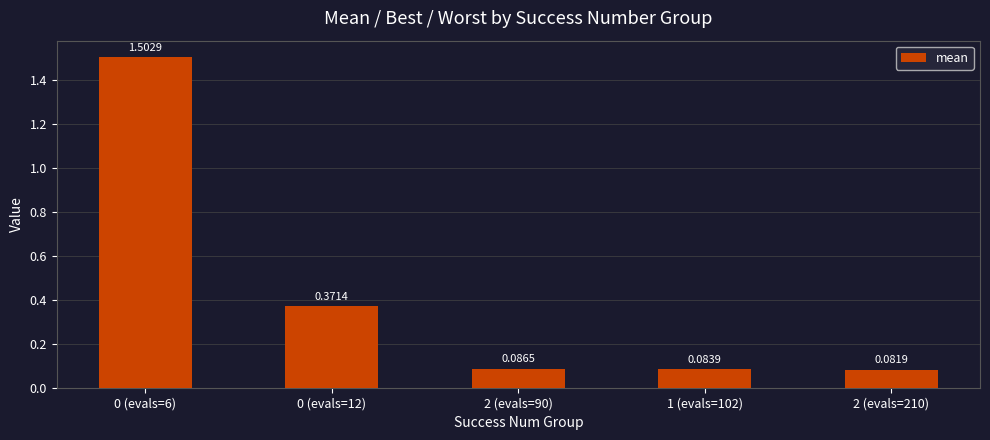

How many bars are there in total?

5